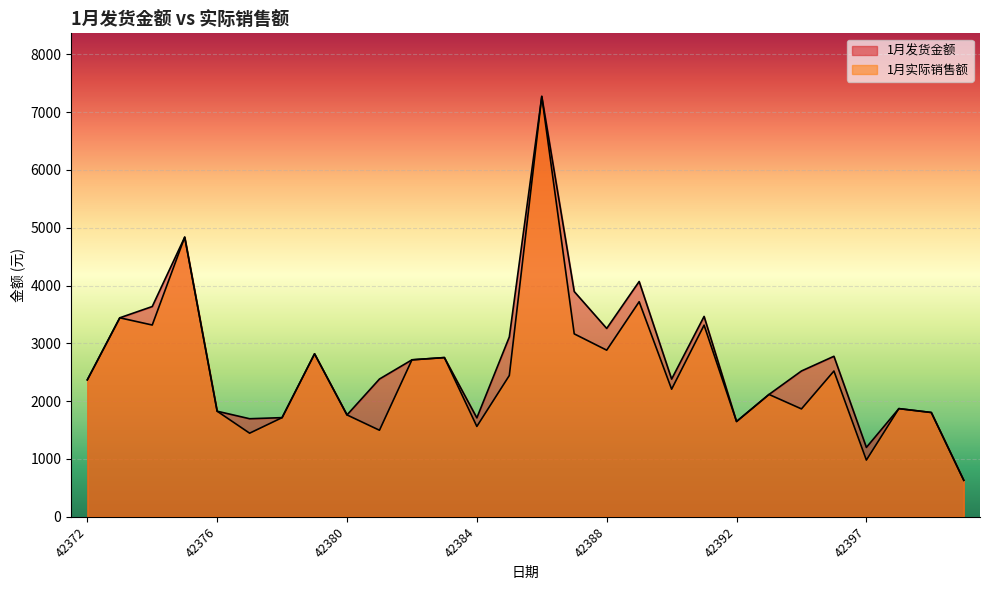

Is the value of 1月实际销售额 at 42392 greater than the value of 1月发货金额 at 42374?

No